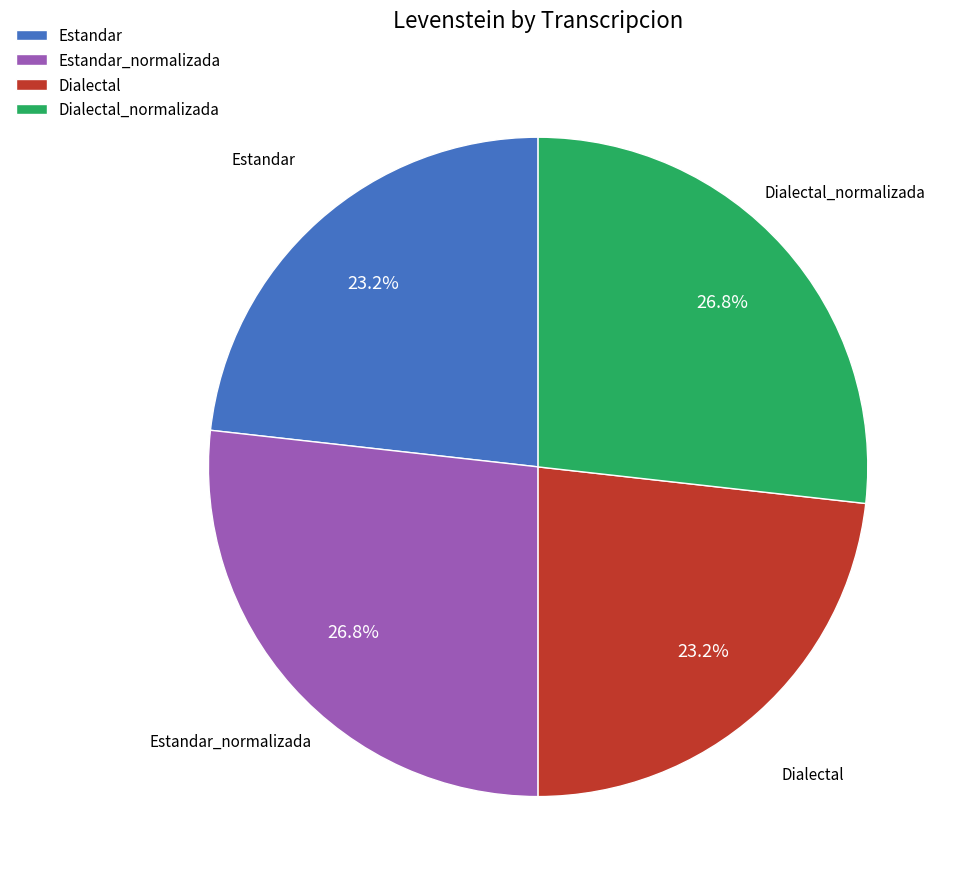

Combined, do Dialectal and Estandar account for over 50%?

No